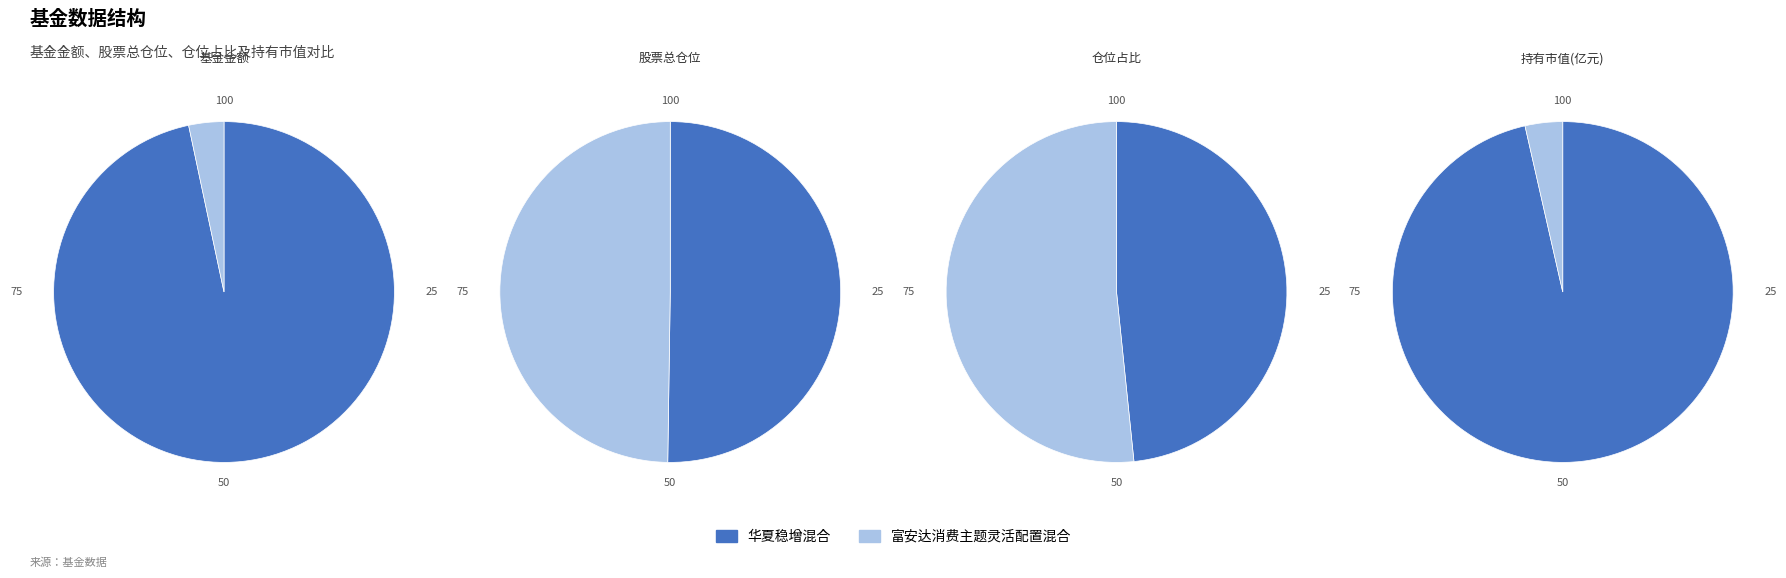

True or false: 华夏稳增混合 accounts for 41% of the total.

False